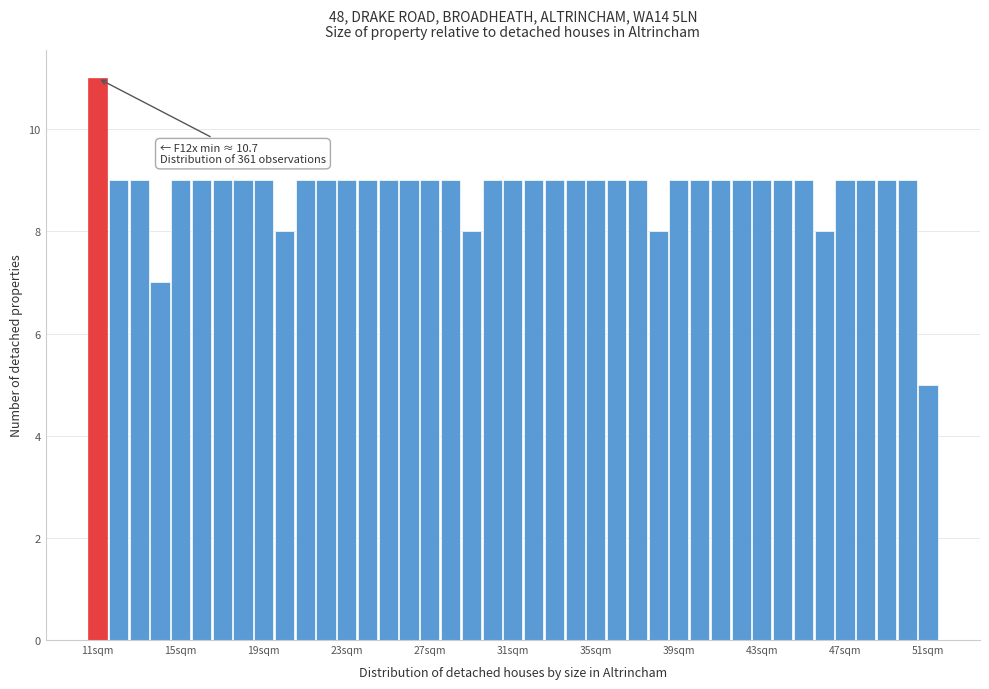

Around what value on the x-axis is the tallest bar? Give the approximate position of its centre, as read against the axis.

10.5